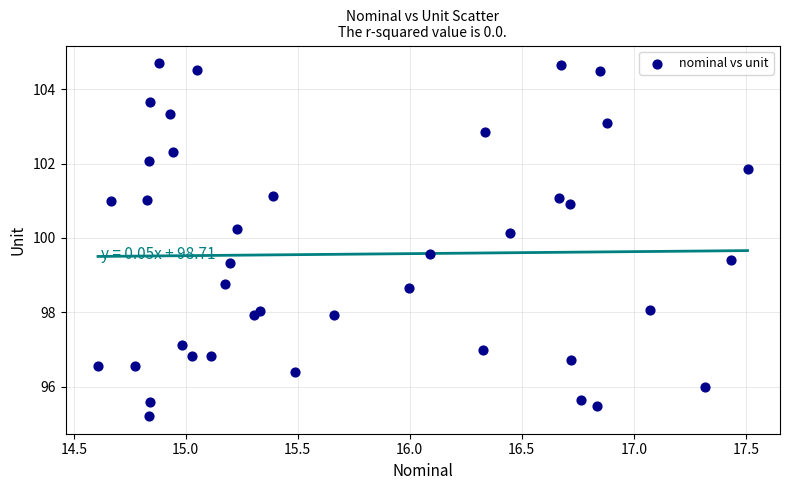

What is the range of Y values (max minus min)?

9.5